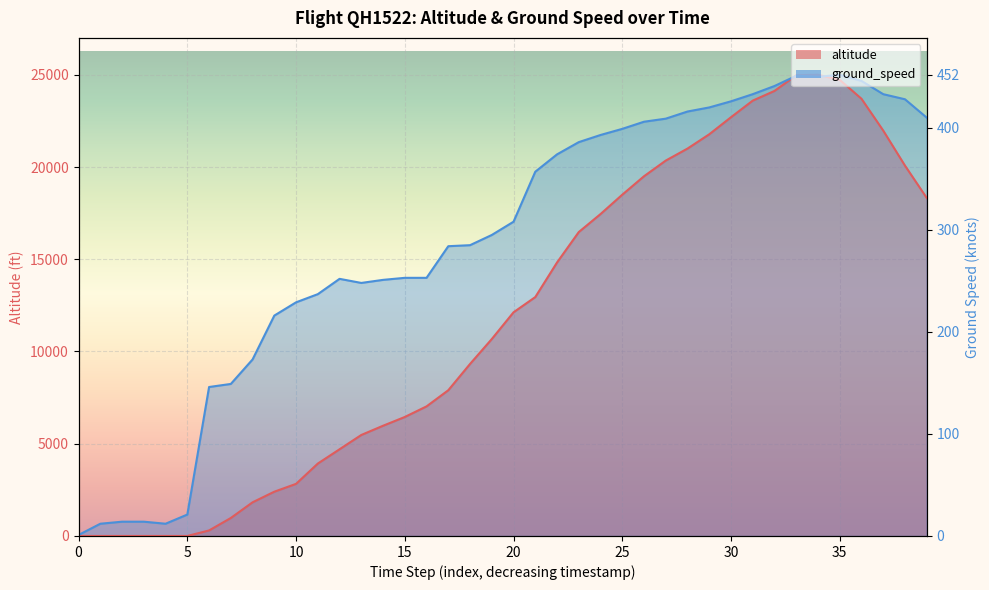

What is the difference between the highest and lowest values at 13?

8241.8